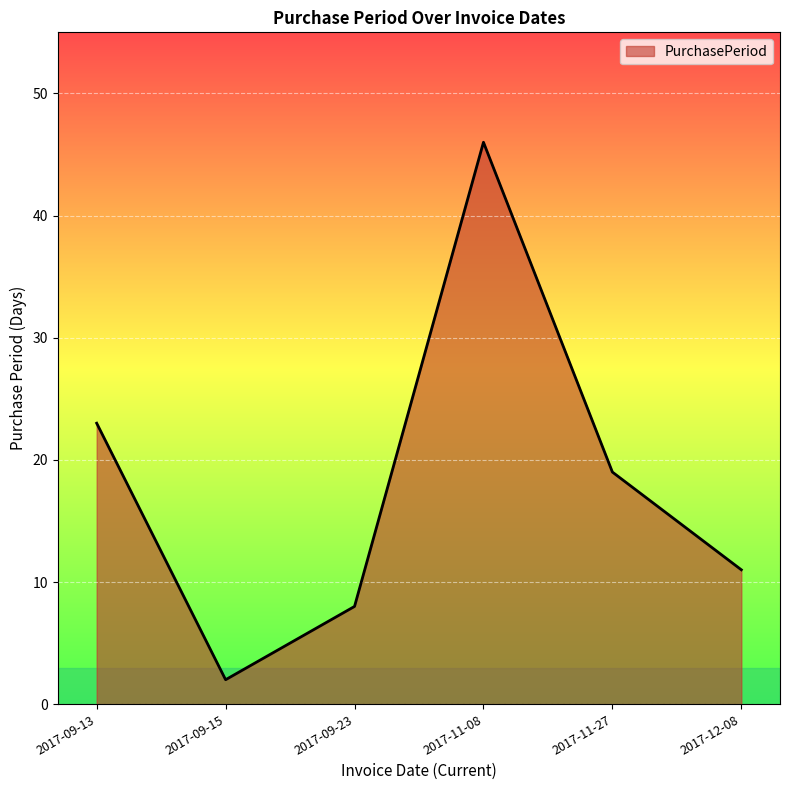

The chart shows a value of 3 at 2017-12-08. True or false?

False